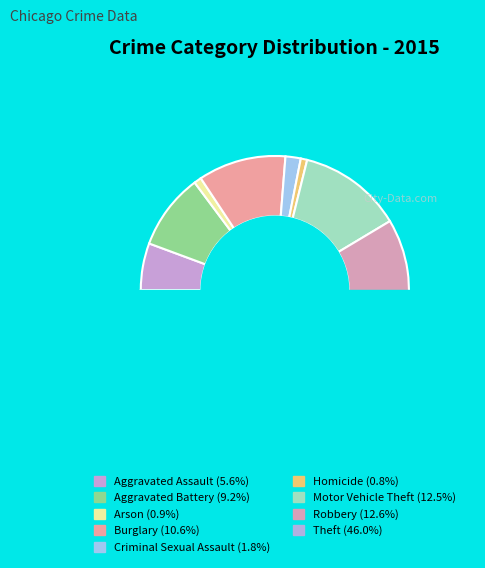

To the nearest percent, what portion does Theft represent?

46%